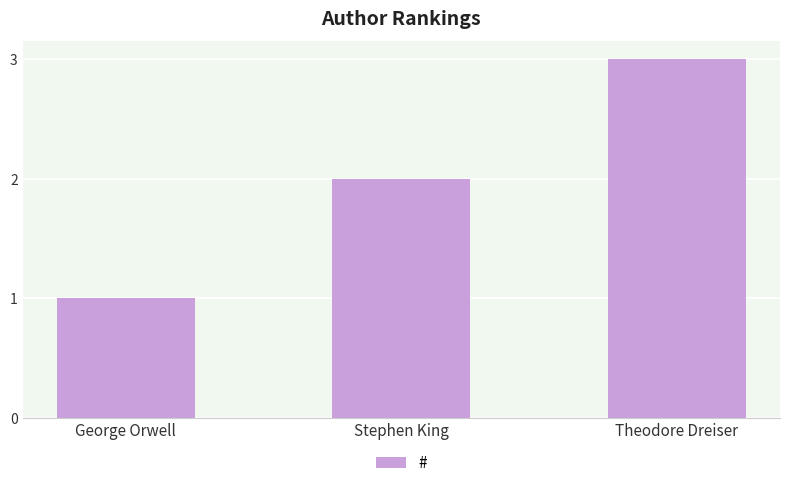

What is the change in value from George Orwell to Stephen King?

+1